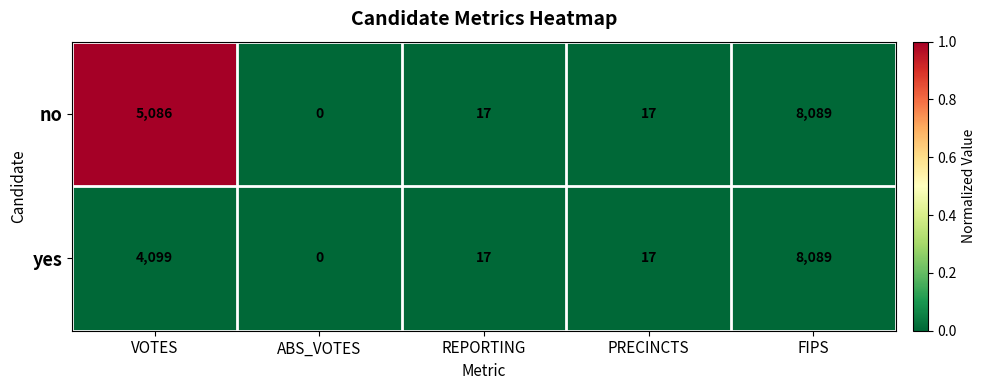

Rank the series by their average value, from lowest to highest.

yes, no